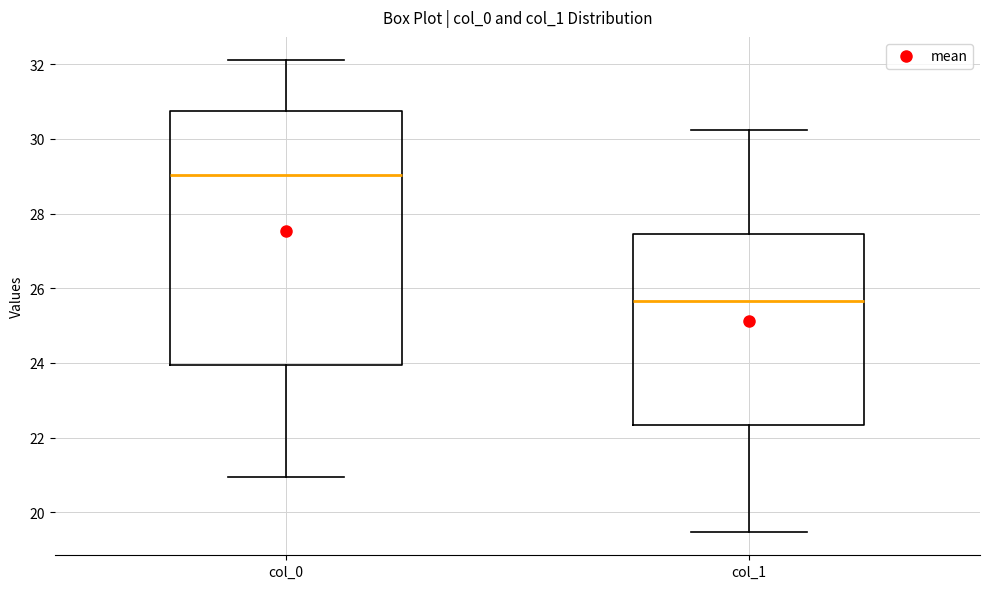

Reading left to right, read every box against the y-axis: the position of its median line, the range the box covers, and the ends of its whiskers. The values are not printed on the chart, so give them approximately, as read against the axis.

col_0: median 29.0, box 24.0 to 30.8, whiskers 21.0 to 32.2
col_1: median 25.6, box 22.4 to 27.4, whiskers 19.4 to 30.2